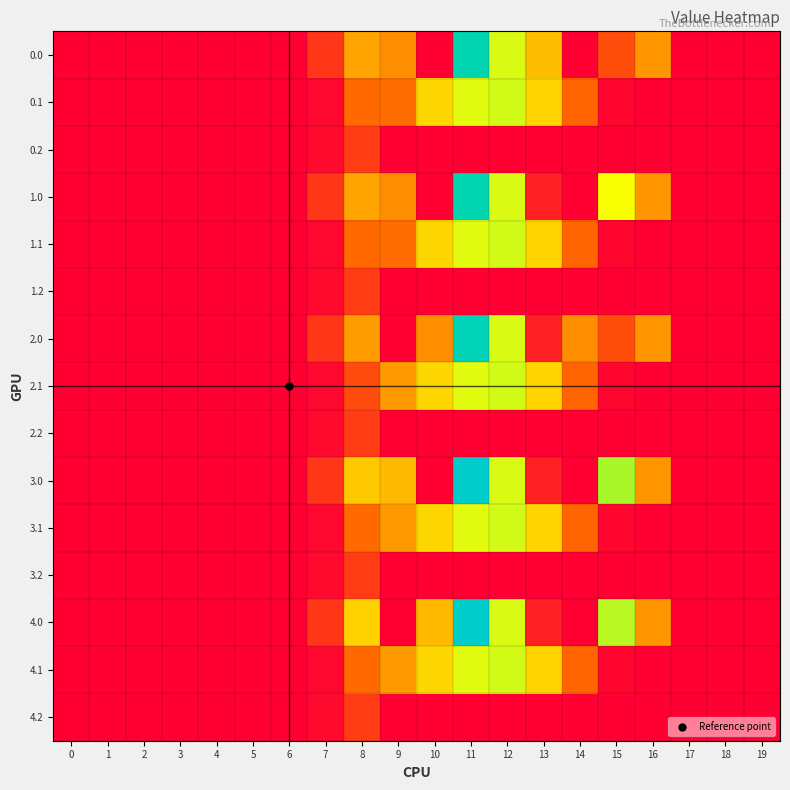

Rank the series by their maximum value, from lowest to highest.

0.2, 1.2, 2.2, 3.2, 4.2, 0.1, 1.1, 2.1, 3.1, 4.1, 0.0, 1.0, 2.0, 3.0, 4.0